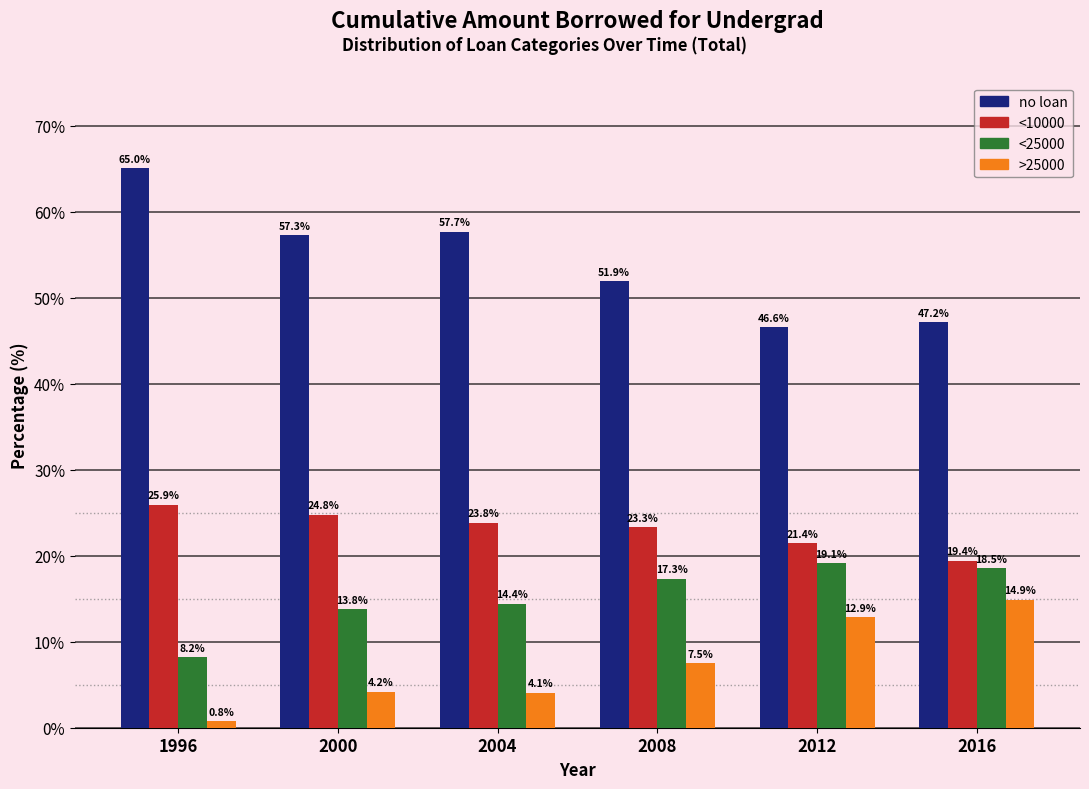

Reading left to right, what are all the values shown in this chart?

no loan: 1996=65.0	2000=57.3	2004=57.7	2008=51.9	2012=46.6	2016=47.2
<10000: 1996=25.9	2000=24.8	2004=23.8	2008=23.3	2012=21.4	2016=19.4
<25000: 1996=8.2	2000=13.8	2004=14.4	2008=17.3	2012=19.1	2016=18.5
>25000: 1996=0.8	2000=4.2	2004=4.1	2008=7.5	2012=12.9	2016=14.9